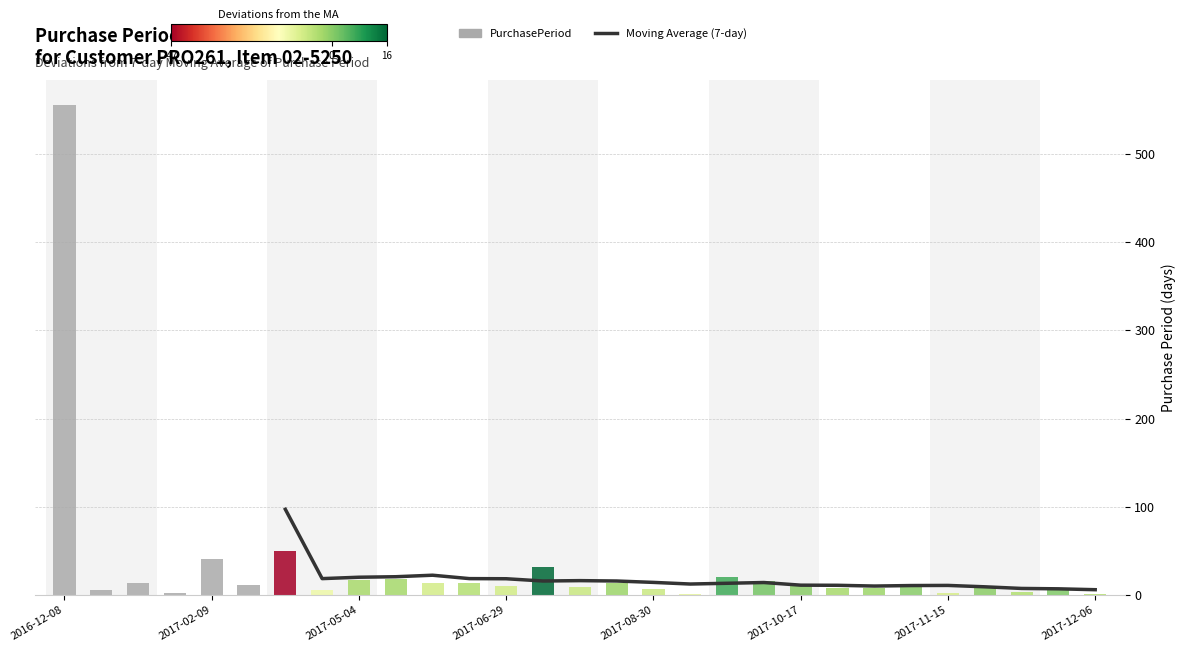

Does the chart contain stacked bars?

No